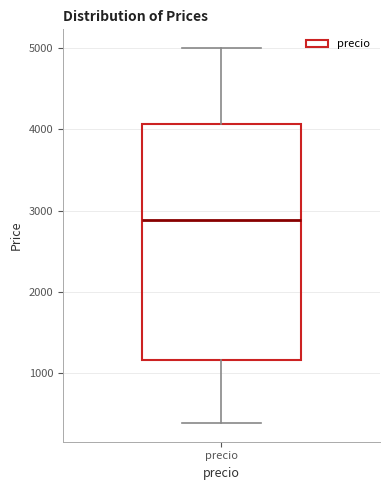

Read this box plot against the y-axis: the position of the median line, the range covered by the box, and the ends of both whiskers. The values are not printed on the chart, so give them approximately, as read against the axis.

median 2900, box 1200 to 4100, whiskers 400 to 5000